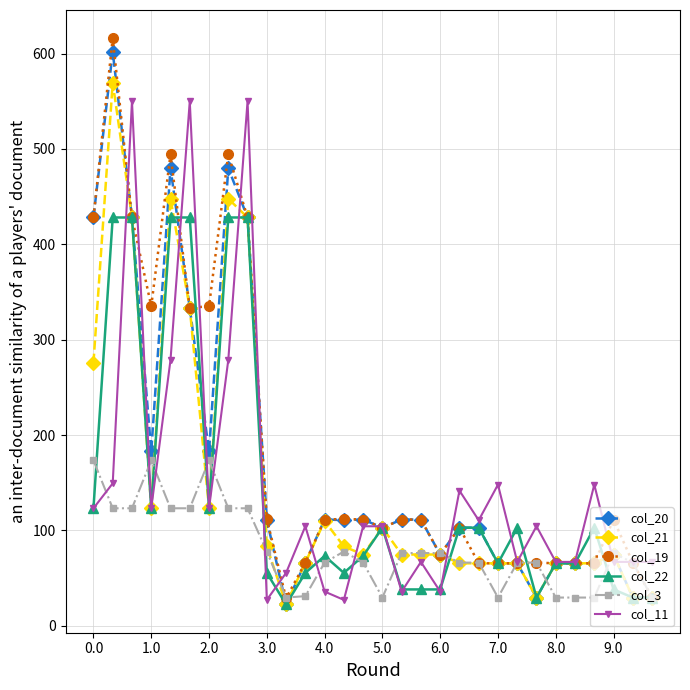

Which series has the largest total across all categories?

col_19